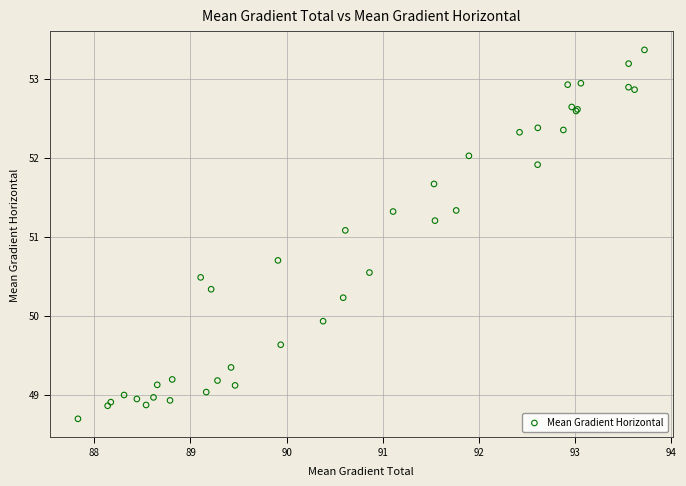

What Y value in the scatter plot is closest to 51?

51.1